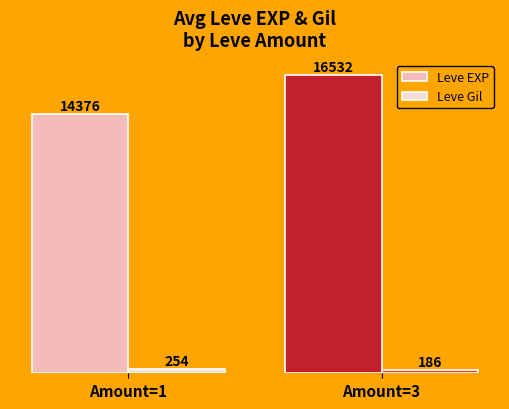

Reading left to right, what are all the values shown in this chart?

Leve EXP: Amount=1=14376	Amount=3=16532
Leve Gil: Amount=1=254	Amount=3=186